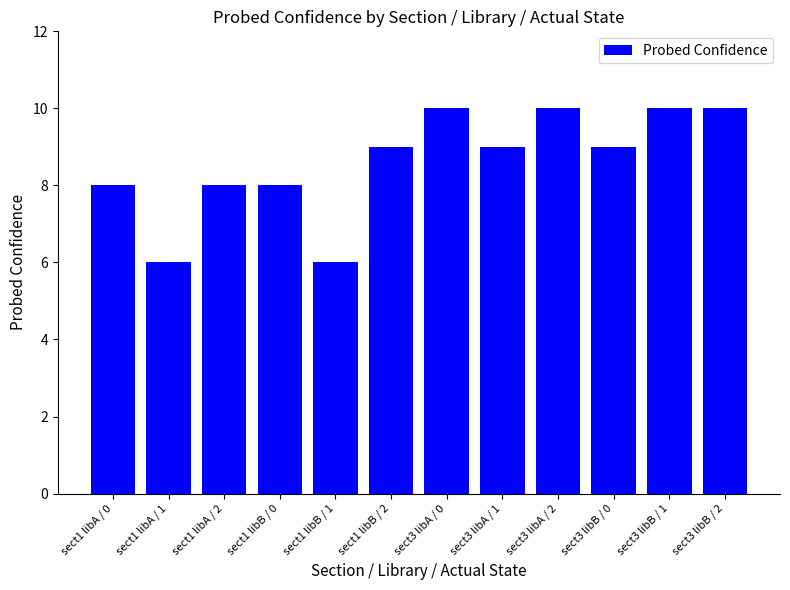

What position from the right is sect3 libB / 1?

2